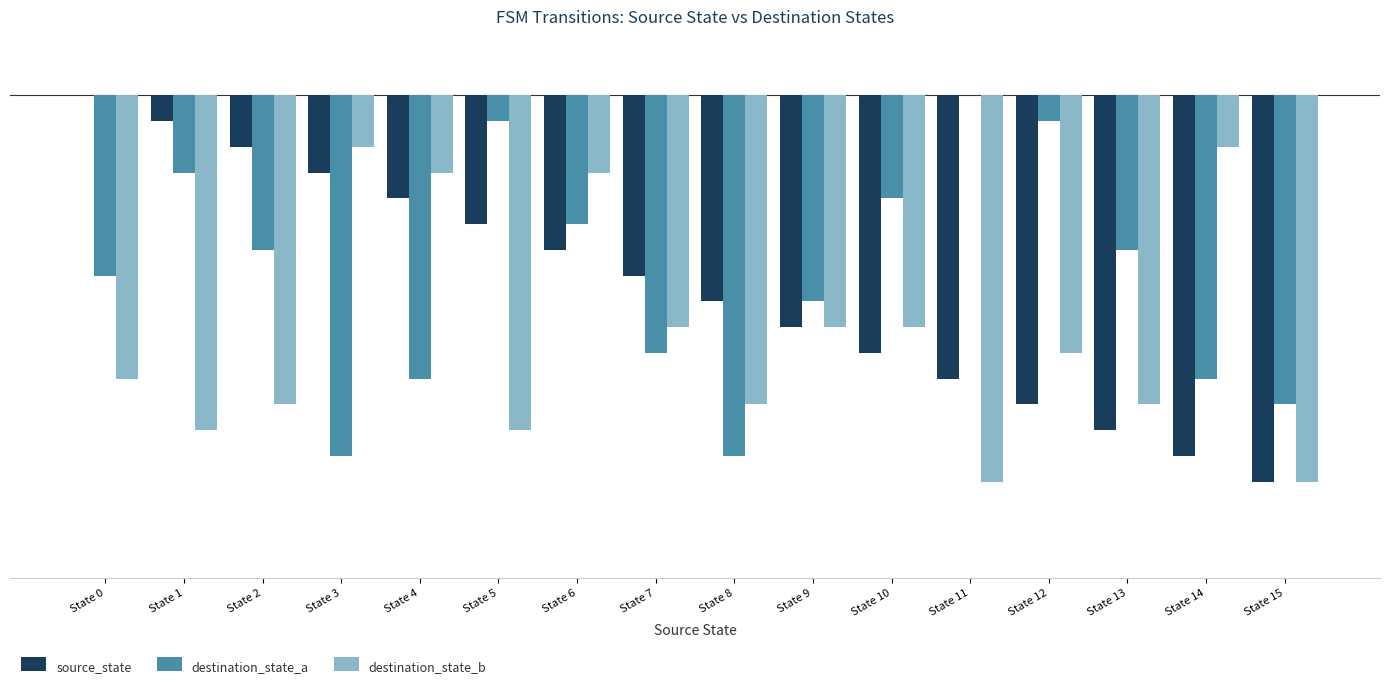

Which series has the largest total across all categories?

destination_state_a